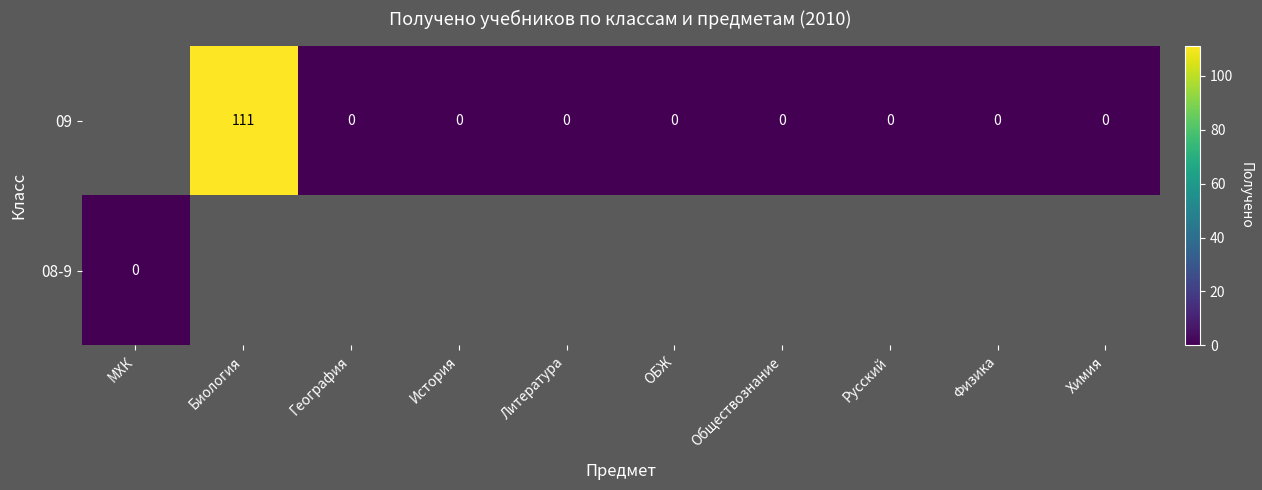

What is the difference between the 09 values at Биология and Химия?

111